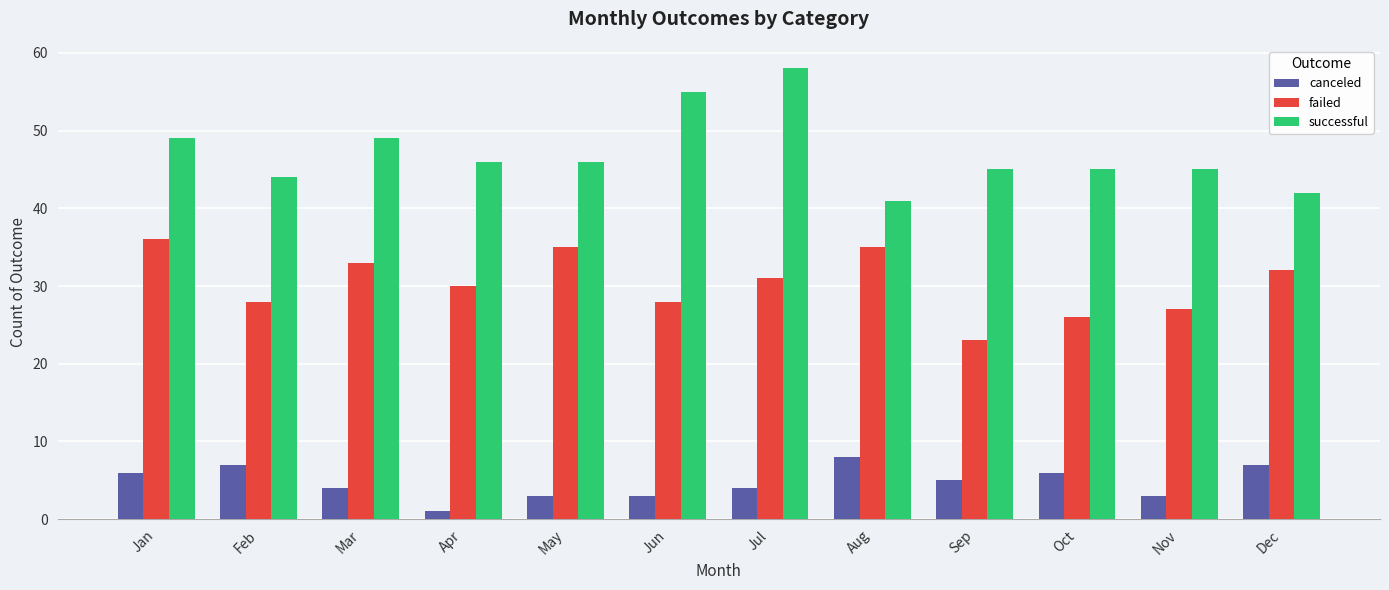

Which category has the highest value across all series?

Jul